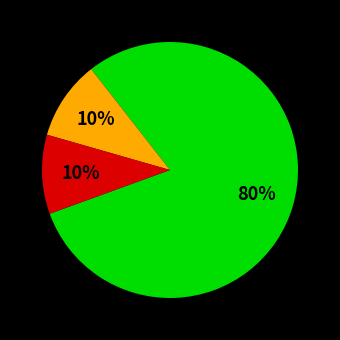

Is there any slice that represents more than half of the pie?

Yes